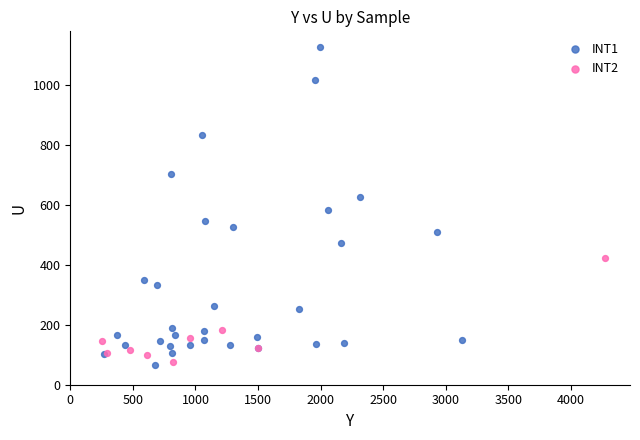

Which series contains the highest Y value?

INT1